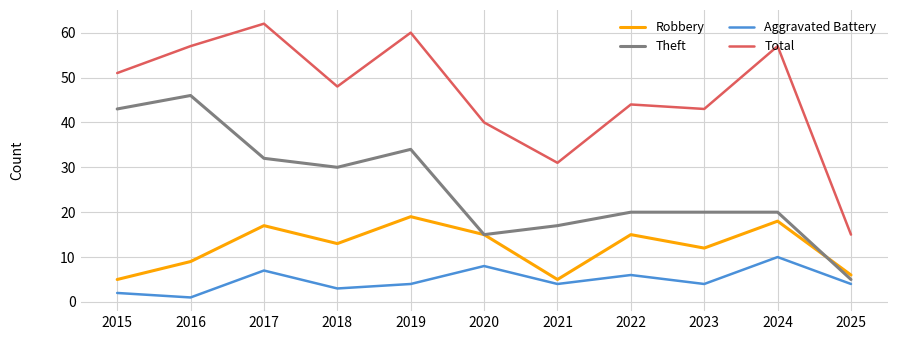

Reading right to left, extract all data points from this chart.

Robbery: 2025=6	2024=18	2023=12	2022=15	2021=5	2020=15	2019=19	2018=13	2017=17	2016=9	2015=5
Theft: 2025=5	2024=20	2023=20	2022=20	2021=17	2020=15	2019=34	2018=30	2017=32	2016=46	2015=43
Aggravated Battery: 2025=4	2024=10	2023=4	2022=6	2021=4	2020=8	2019=4	2018=3	2017=7	2016=1	2015=2
Total: 2025=15	2024=57	2023=43	2022=44	2021=31	2020=40	2019=60	2018=48	2017=62	2016=57	2015=51